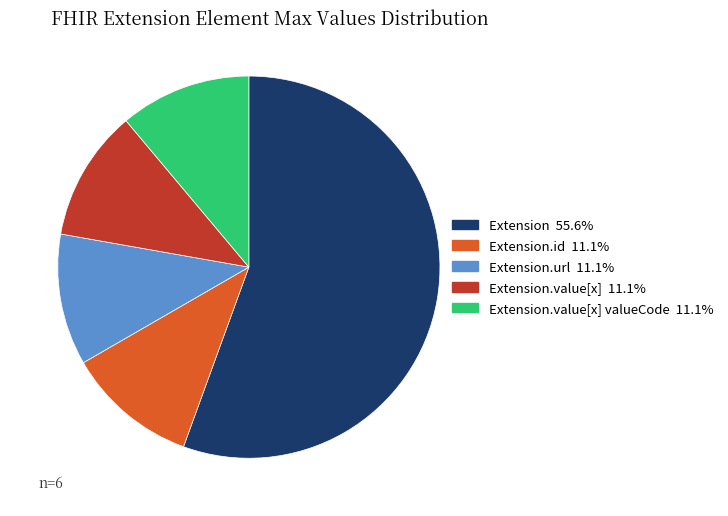

How many slices are in this pie chart?

5